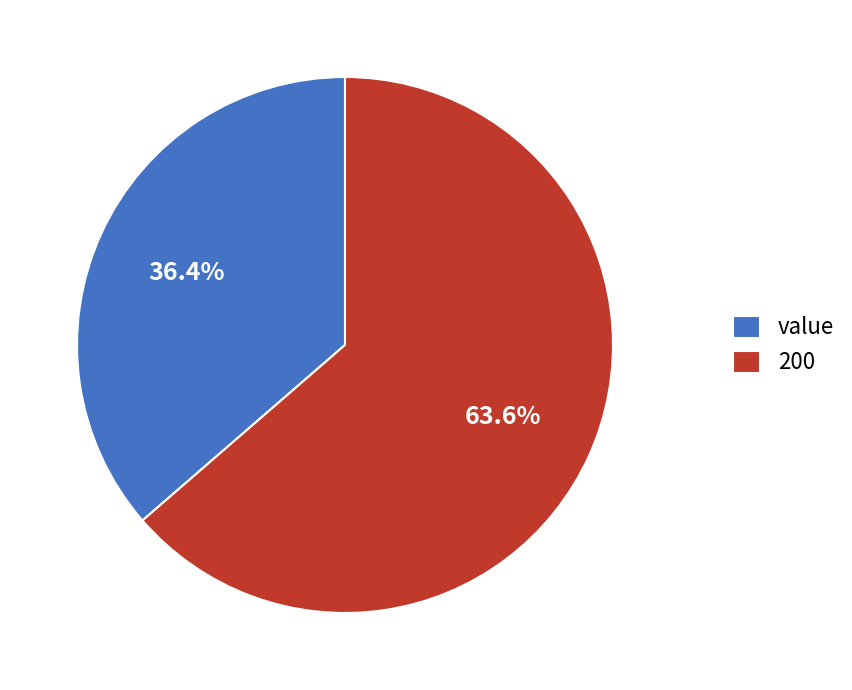

Is there a majority slice in this chart?

Yes